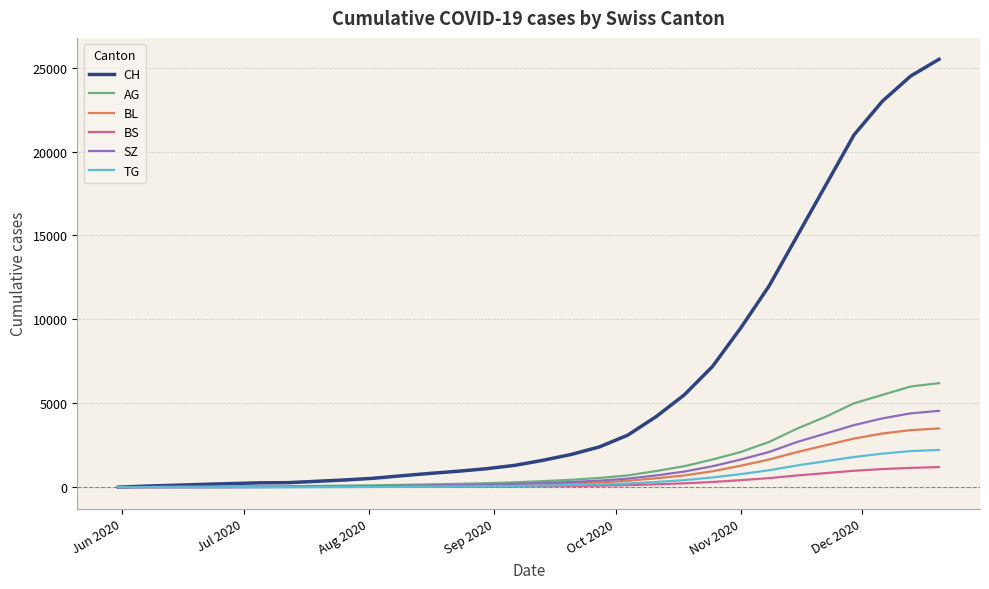

Which series has the largest total across all categories?

CH